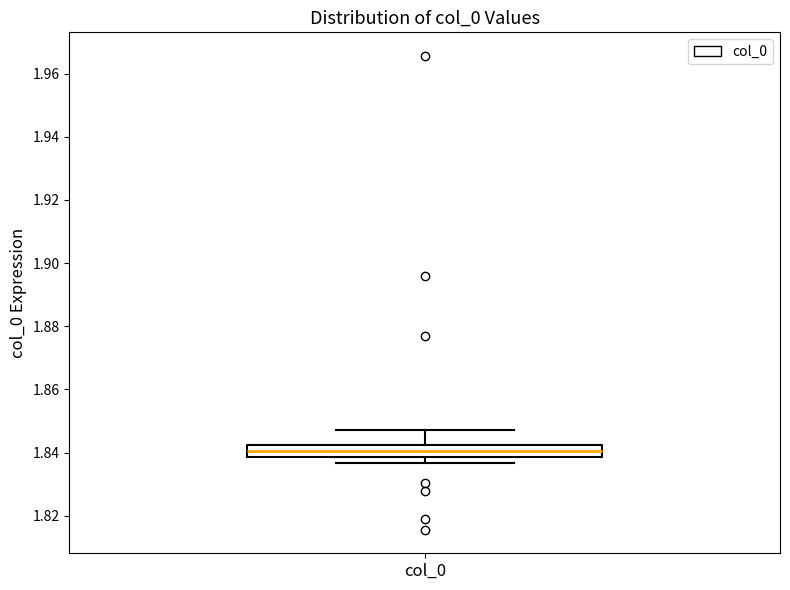

Read this box plot against the y-axis: the position of the median line, the range covered by the box, and the ends of both whiskers. The values are not printed on the chart, so give them approximately, as read against the axis.

median 1.840, box 1.838 to 1.842, whiskers 1.836 to 1.848